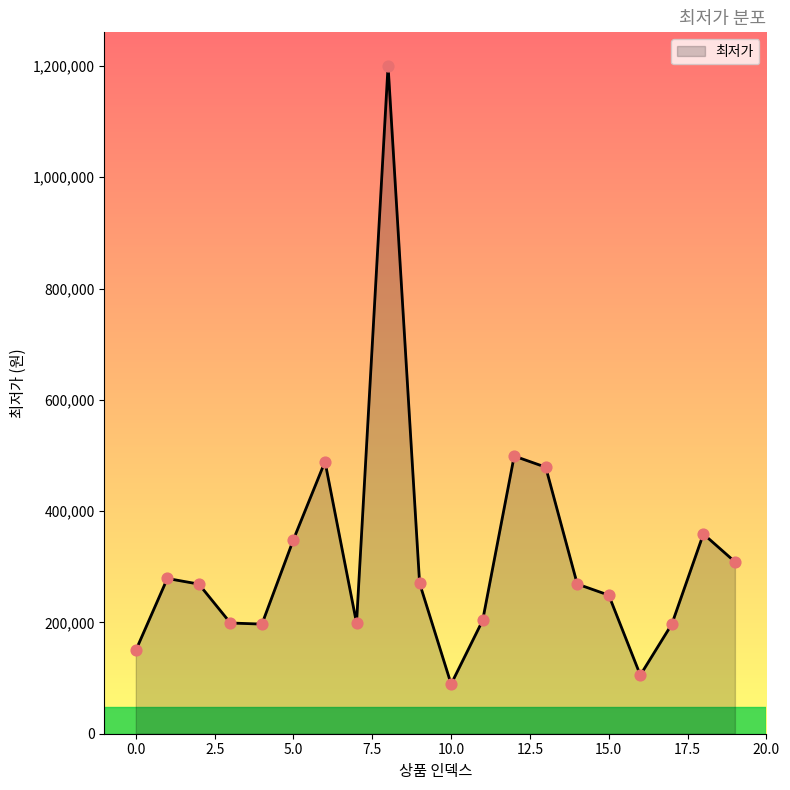

What is the difference between the maximum and minimum values?

1111270